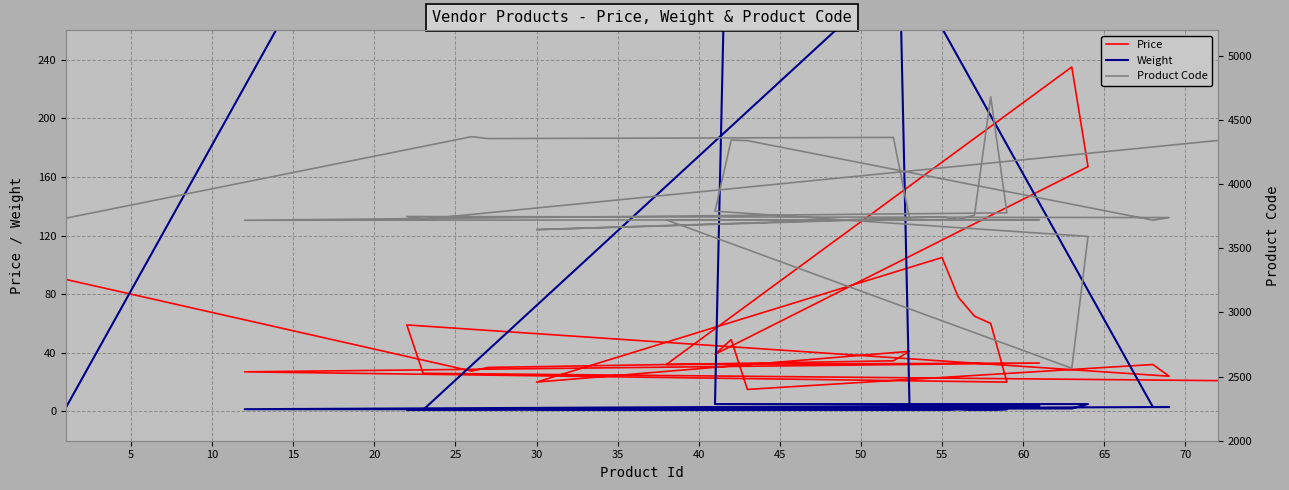

Is the value of Weight at 19 greater than the value of Product Code at 17?

No